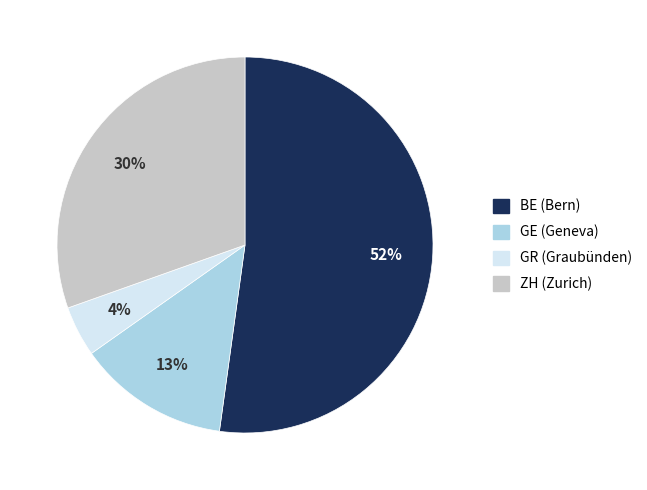

What percentage is the GE slice, to the nearest percent?

13%